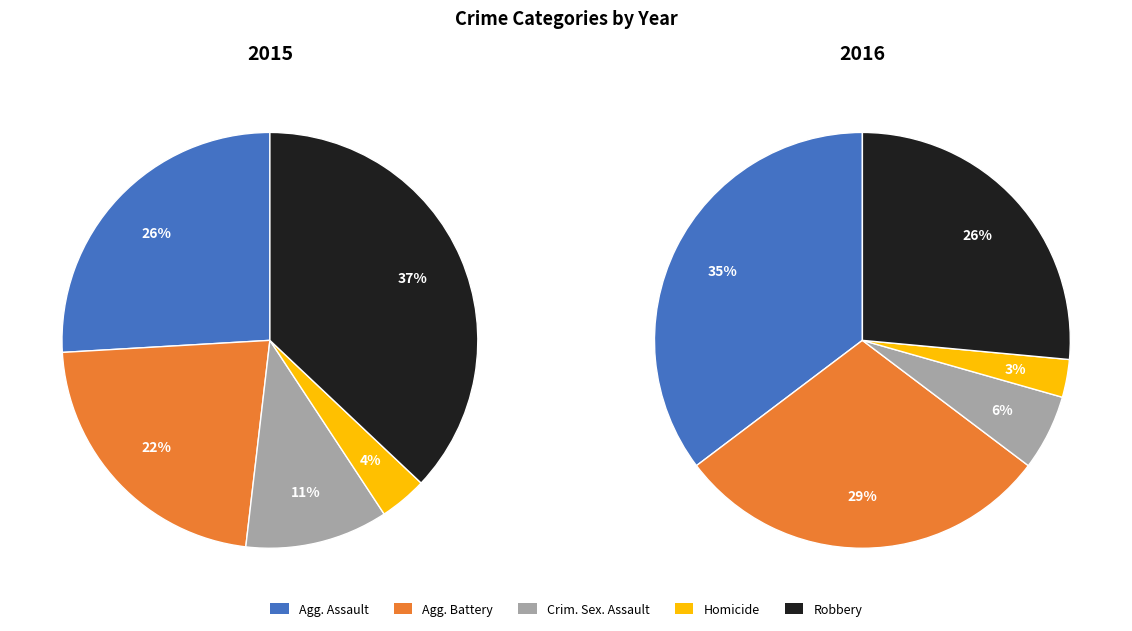

Is it true that Aggravated Assault is 26% of the pie?

True